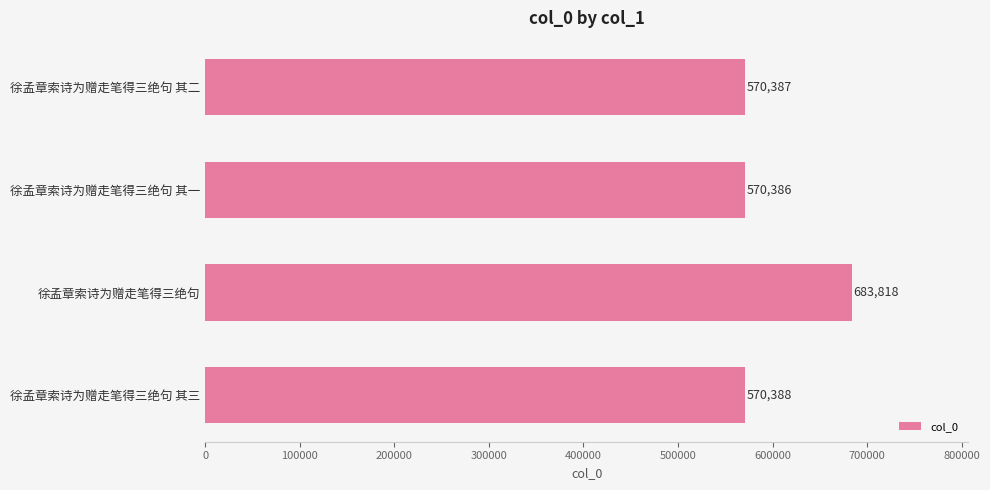

What is the difference between the maximum and minimum values?

113432